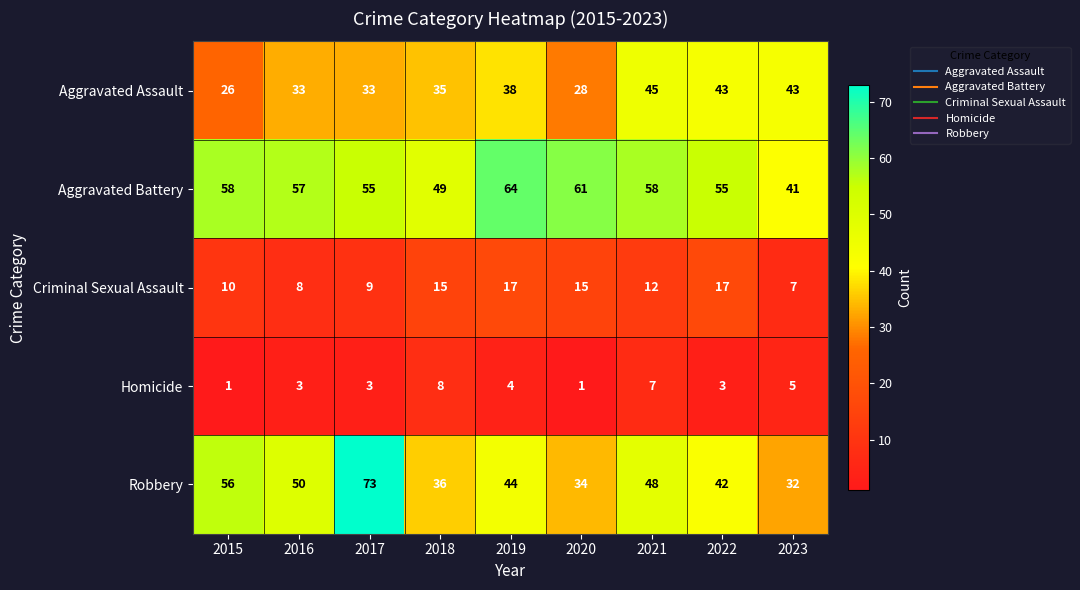

Rank the series at 2020 from highest to lowest value.

Aggravated Battery, Robbery, Aggravated Assault, Criminal Sexual Assault, Homicide